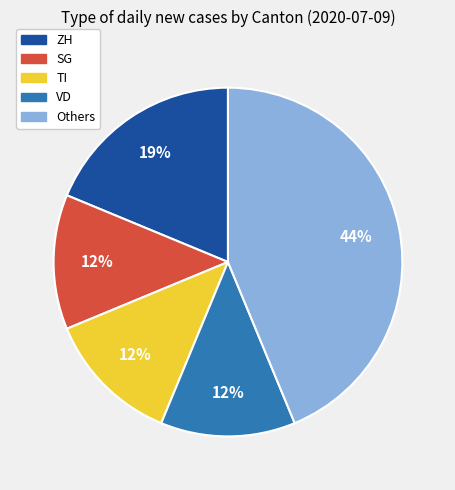

Approximately how many times larger is the value at VD compared to Others?

0.3